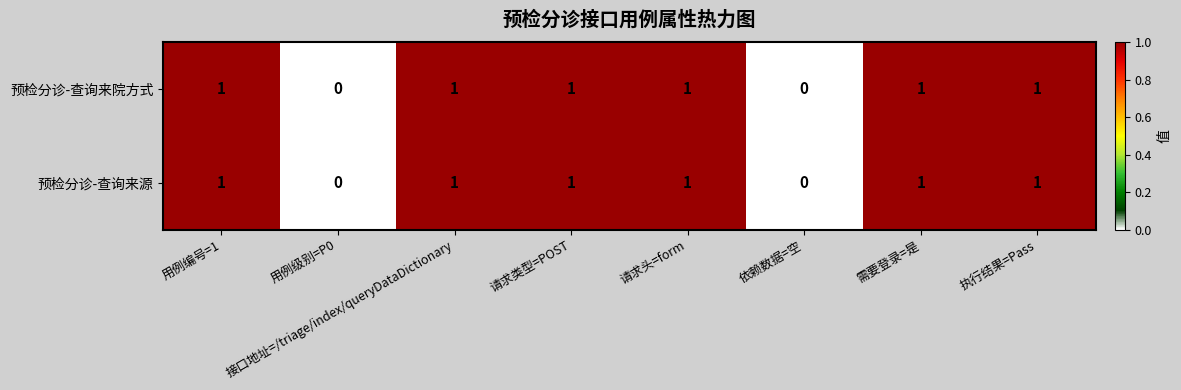

How many 预检分诊-查询来院方式 values are between 1 and 2?

6